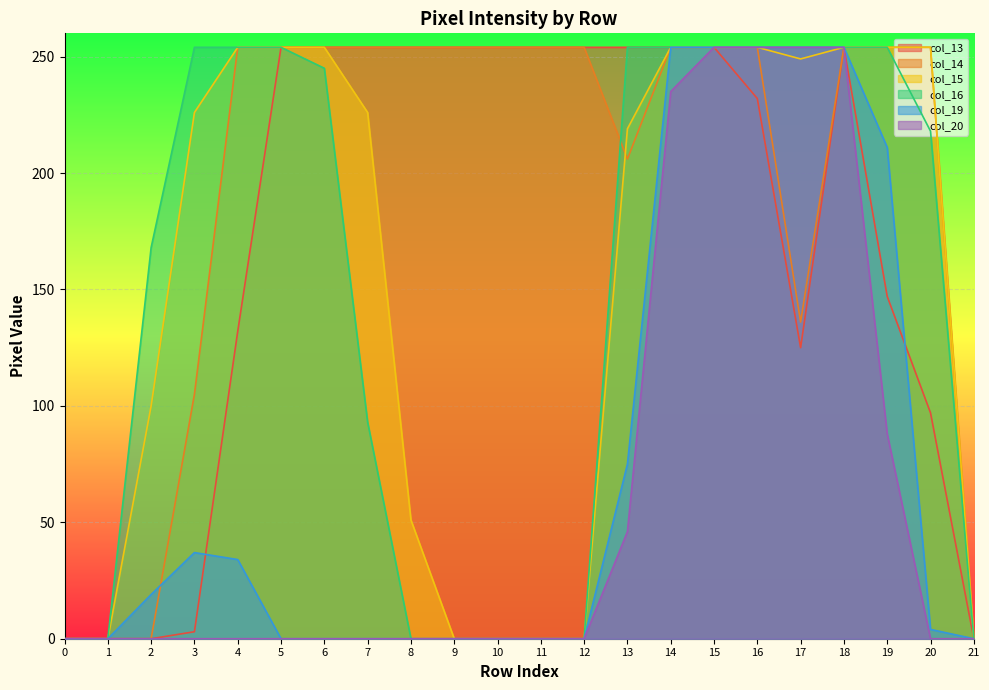

Which series changed the most between 3 and 11?

col_16